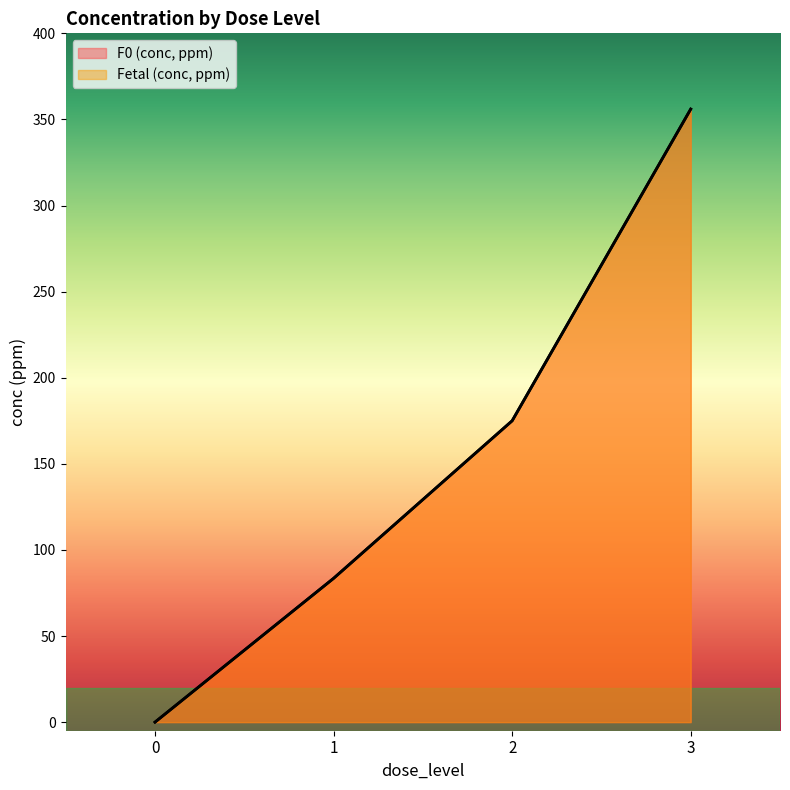

True or false: Fetal (conc, ppm) has more than 0 points higher than both neighbors.

False